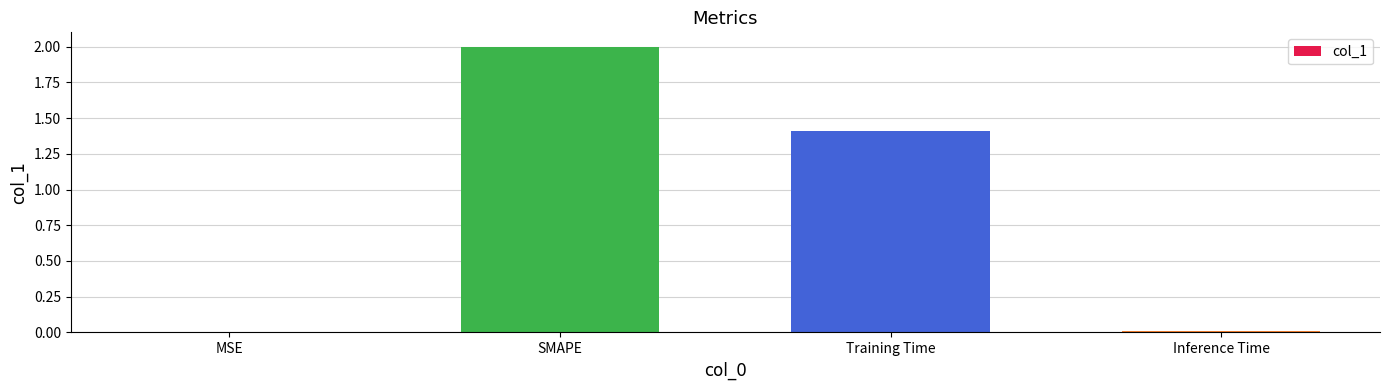

The value at Training Time is 0.6. True or false?

False